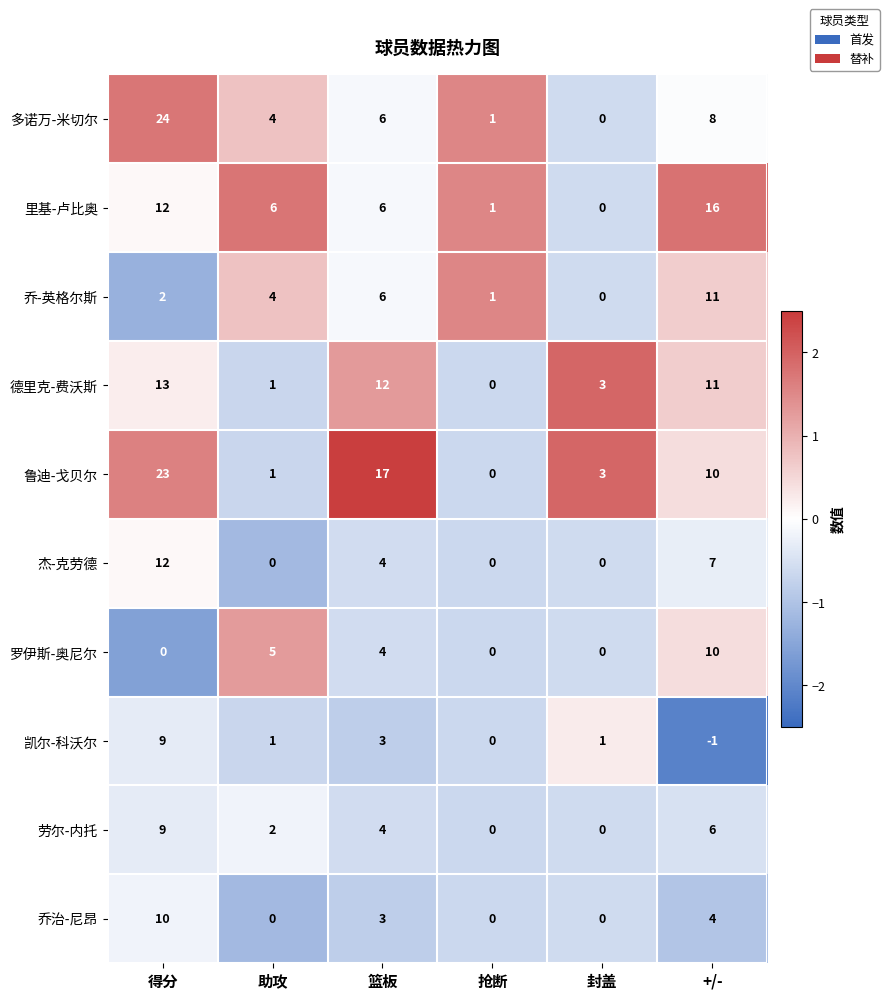

Which series has the largest total across all categories?

鲁迪-戈贝尔